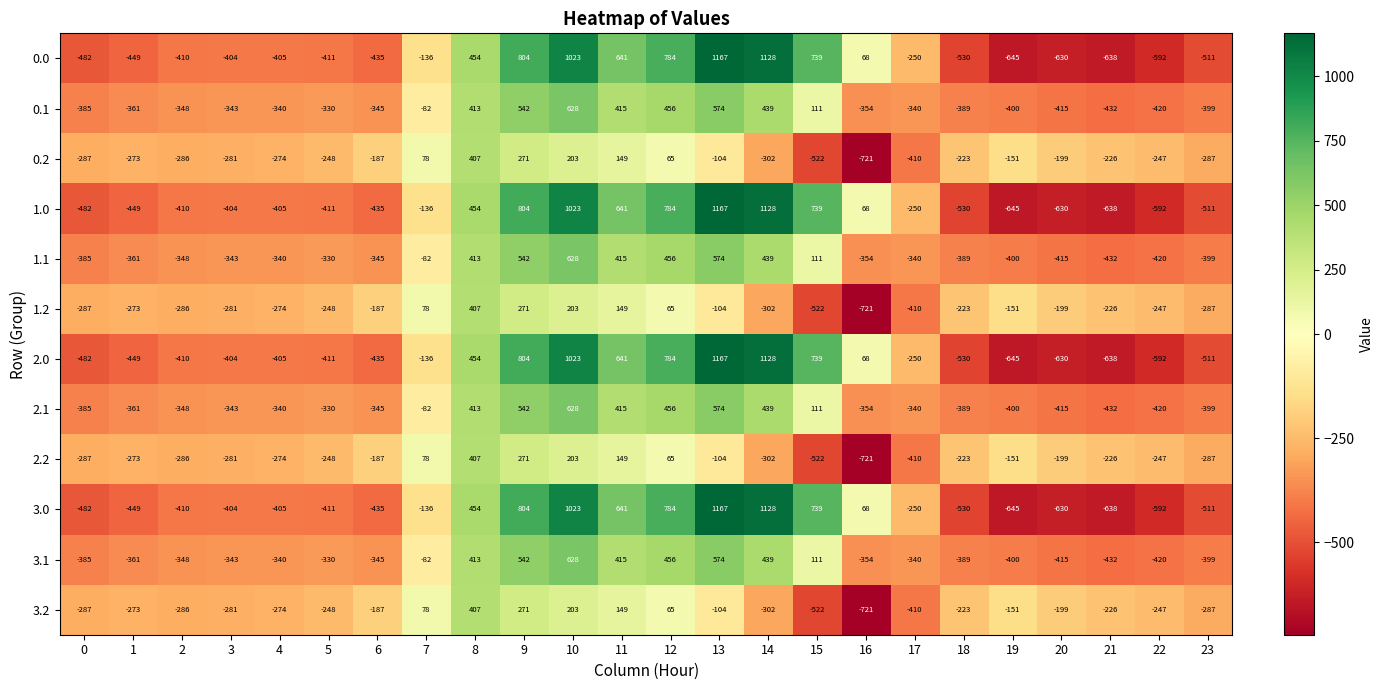

Count the number of categories in the chart.

24